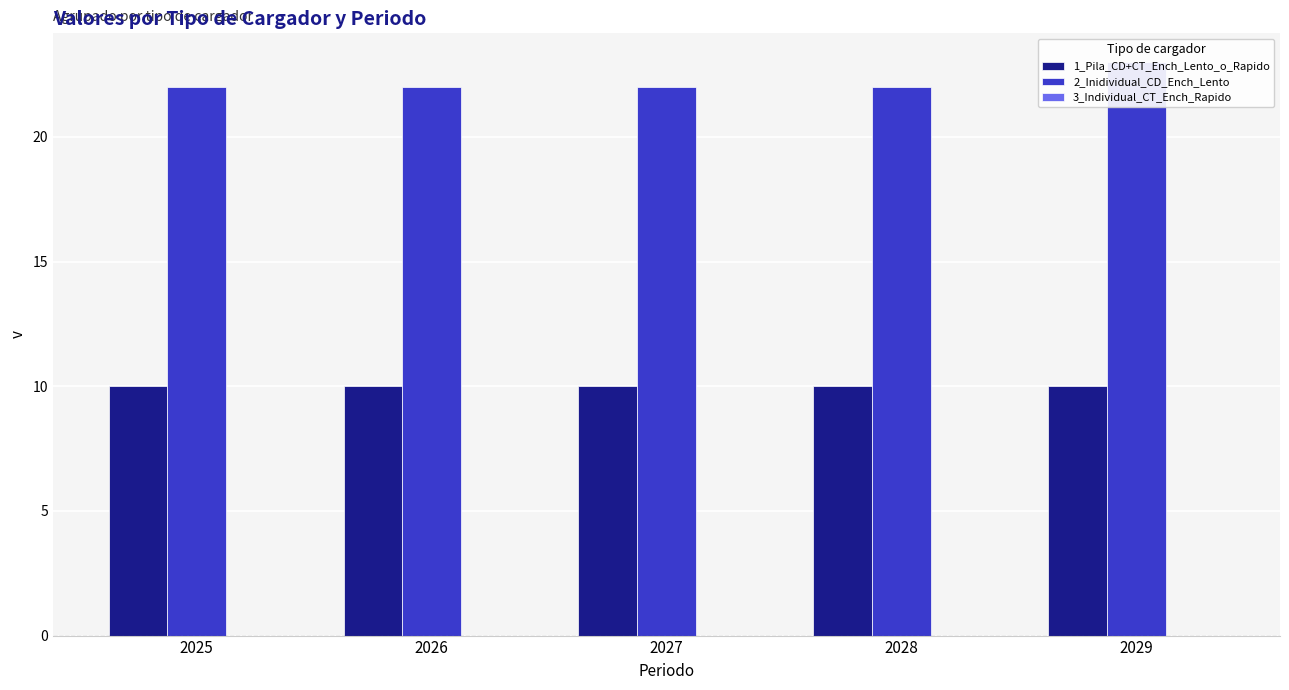

Reading left to right, what are all the values shown in this chart?

1_Pila_CD+CT_Ench_Lento_o_Rapido: 10	10	10	10	10
2_Inidividual_CD_Ench_Lento: 22	22	22	22	23
3_Individual_CT_Ench_Rapido: 0	0	0	0	0